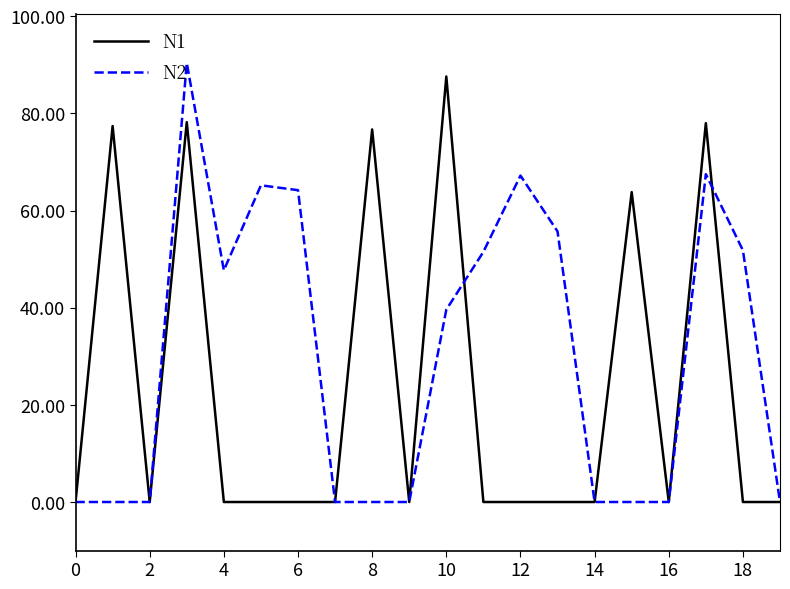

What is the greatest value displayed?

90.4